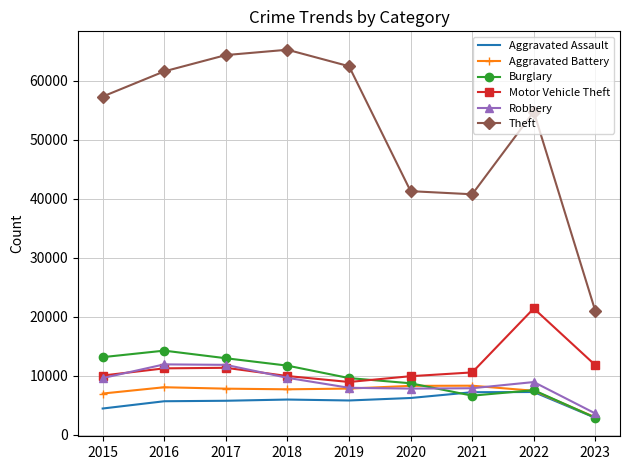

What is the maximum value for Robbery?

11960